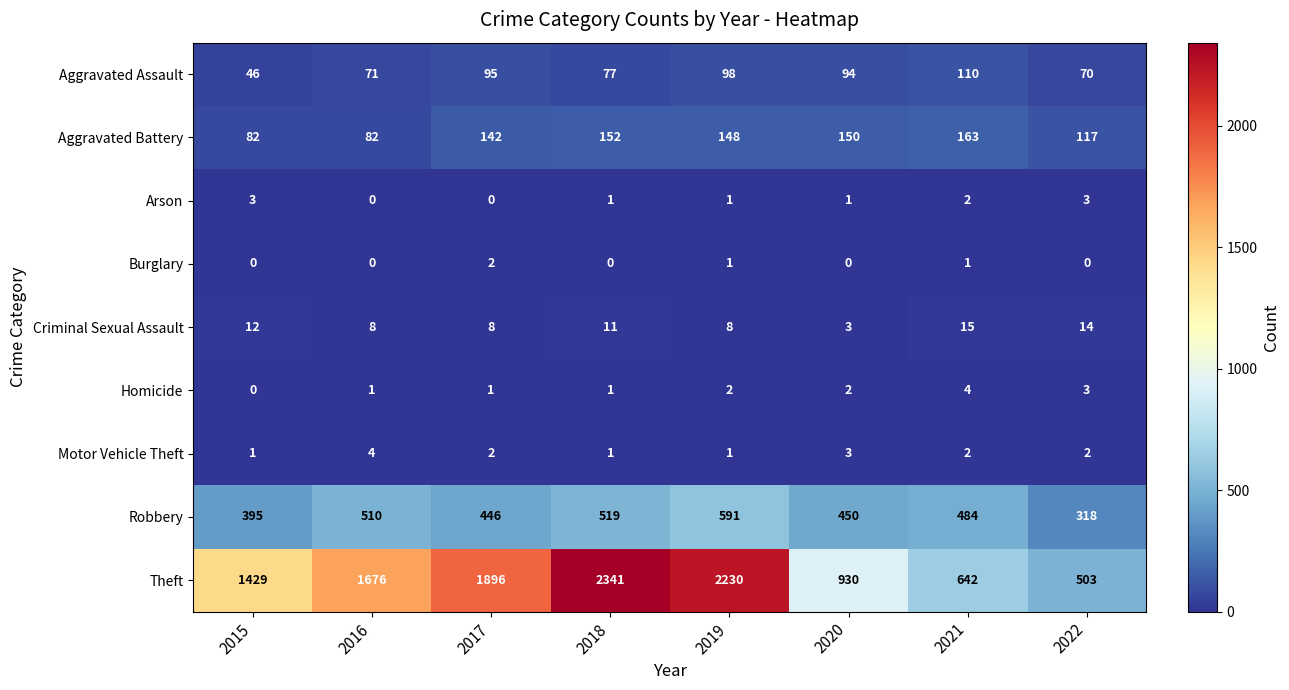

What is the spread (max minus min) of values at 2015?

1429